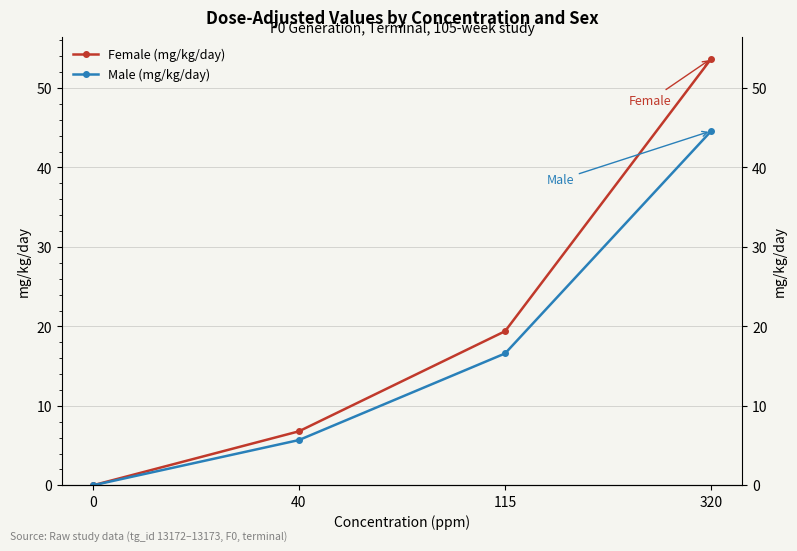

Which series has the largest range (max minus min)?

Female (mg/kg/day)